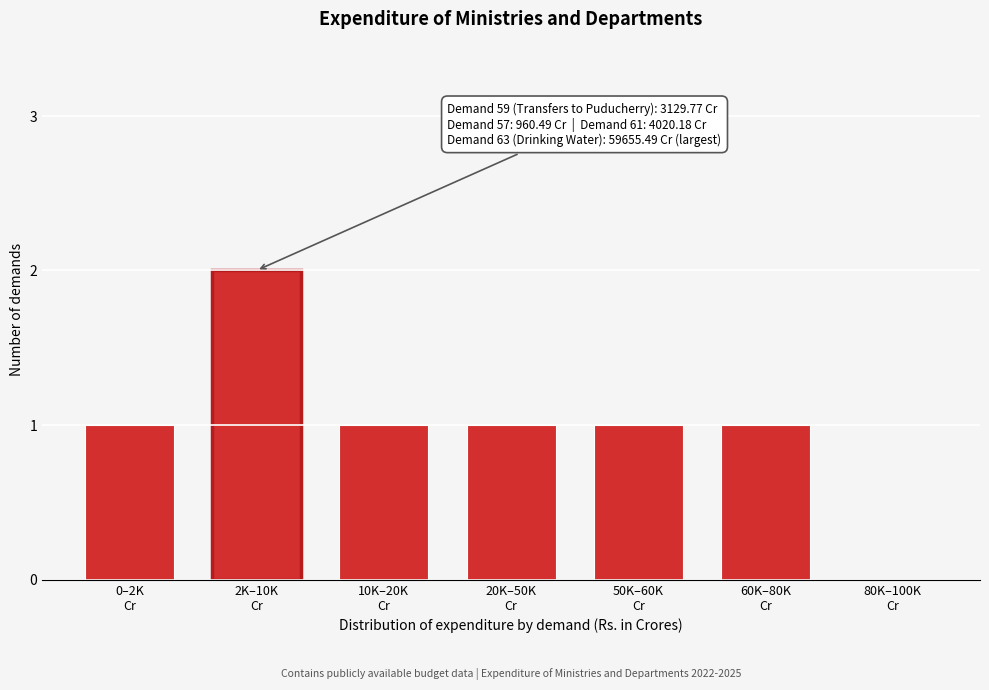

What is the sum of all values?

7